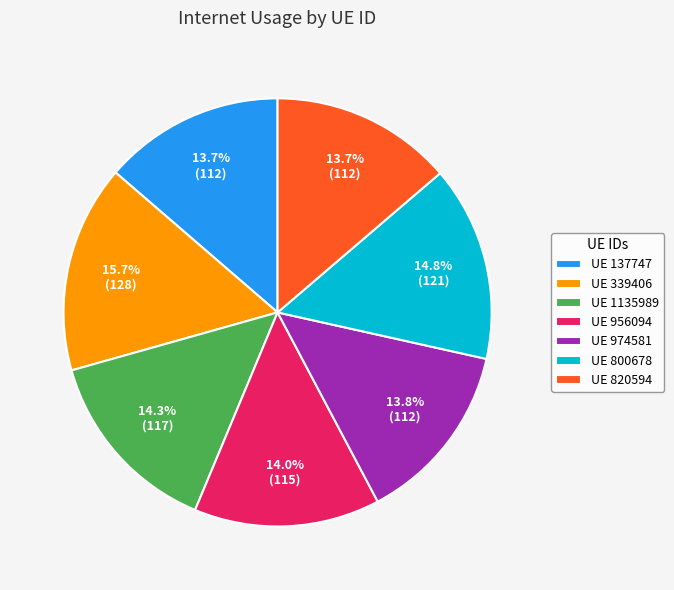

What percentage do UE 800678 and UE 956094 together represent?

28.8%